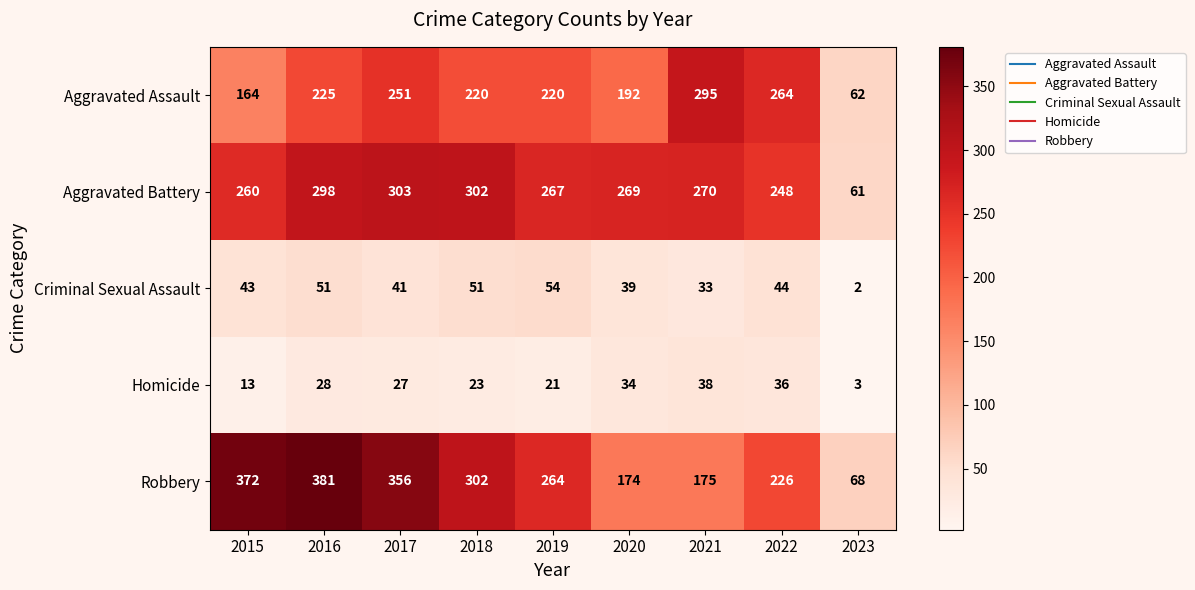

At which label is Homicide closest to 20?

2019